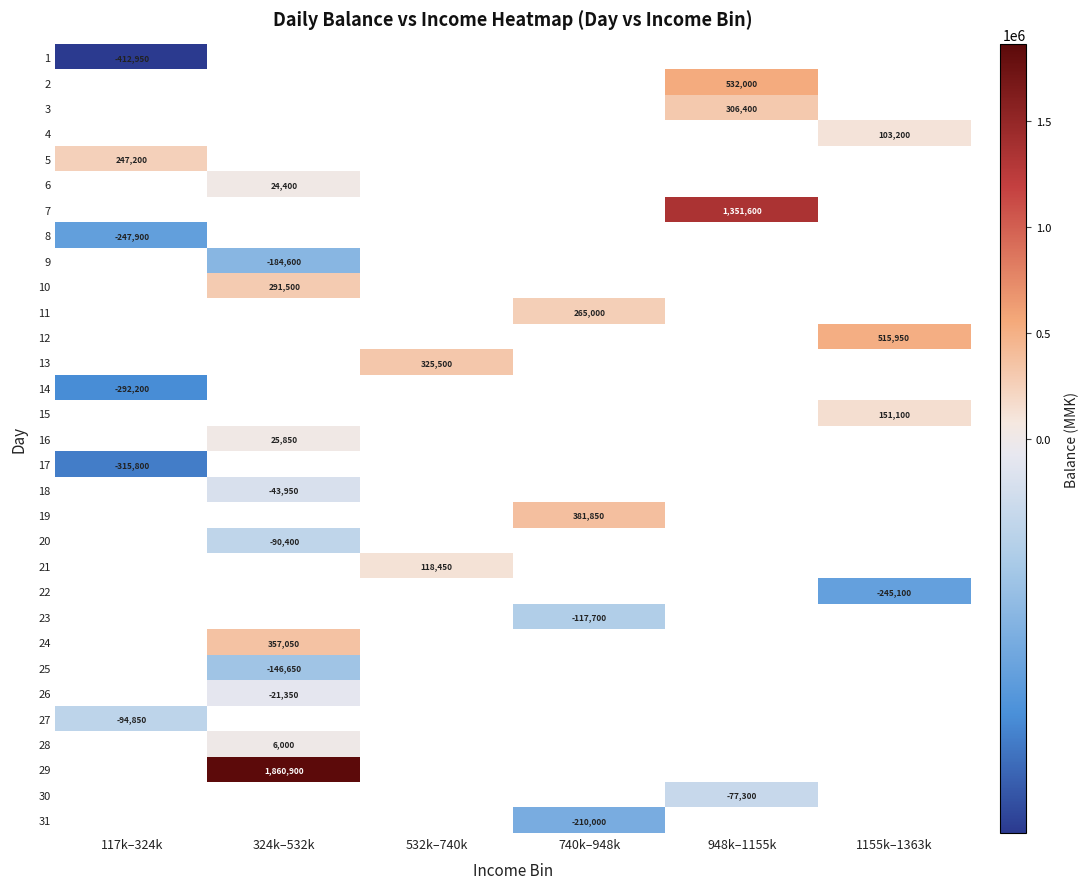

Between 117k–324k and 740k–948k, which is larger?

740k–948k